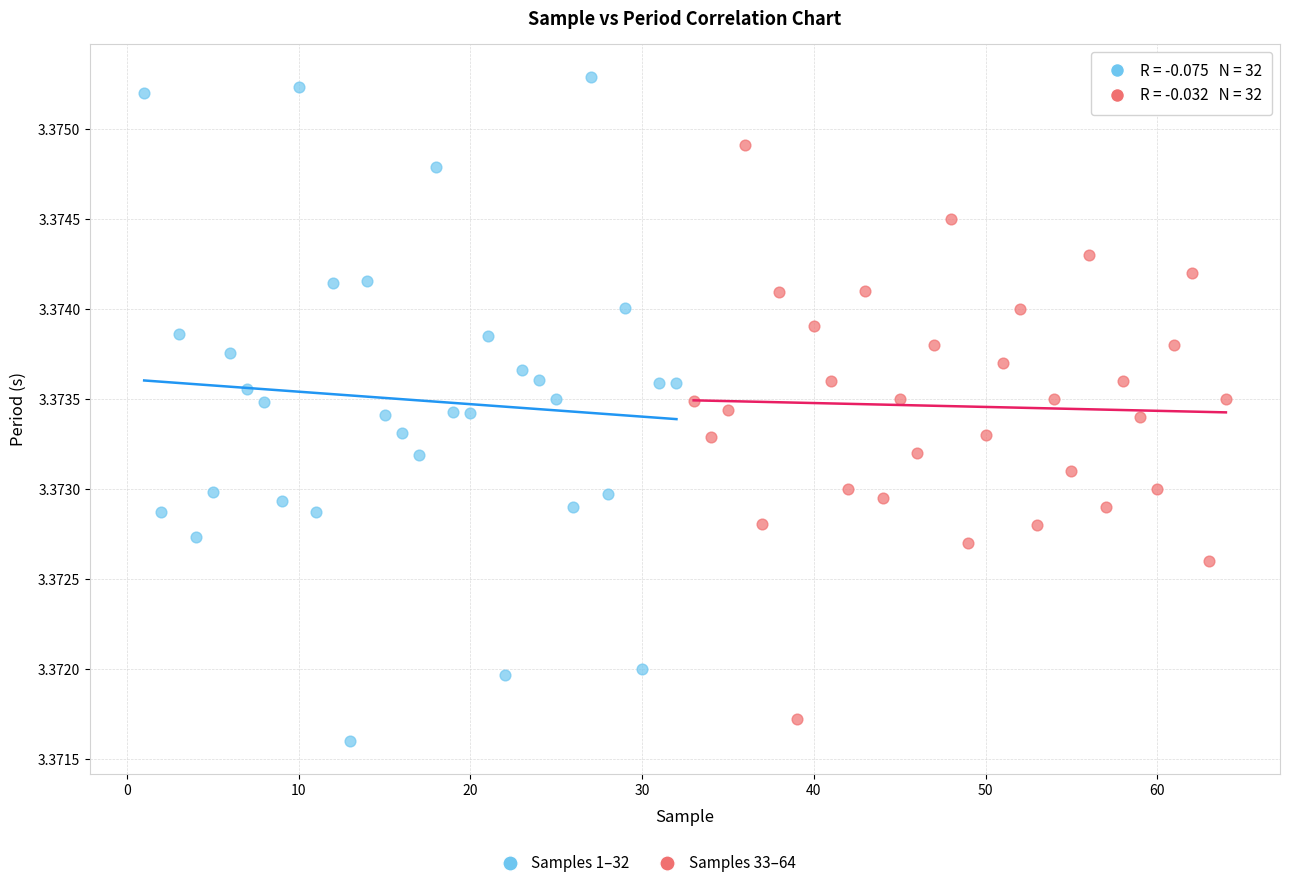

Which series has the largest Y range (max minus min)?

Samples 1–32